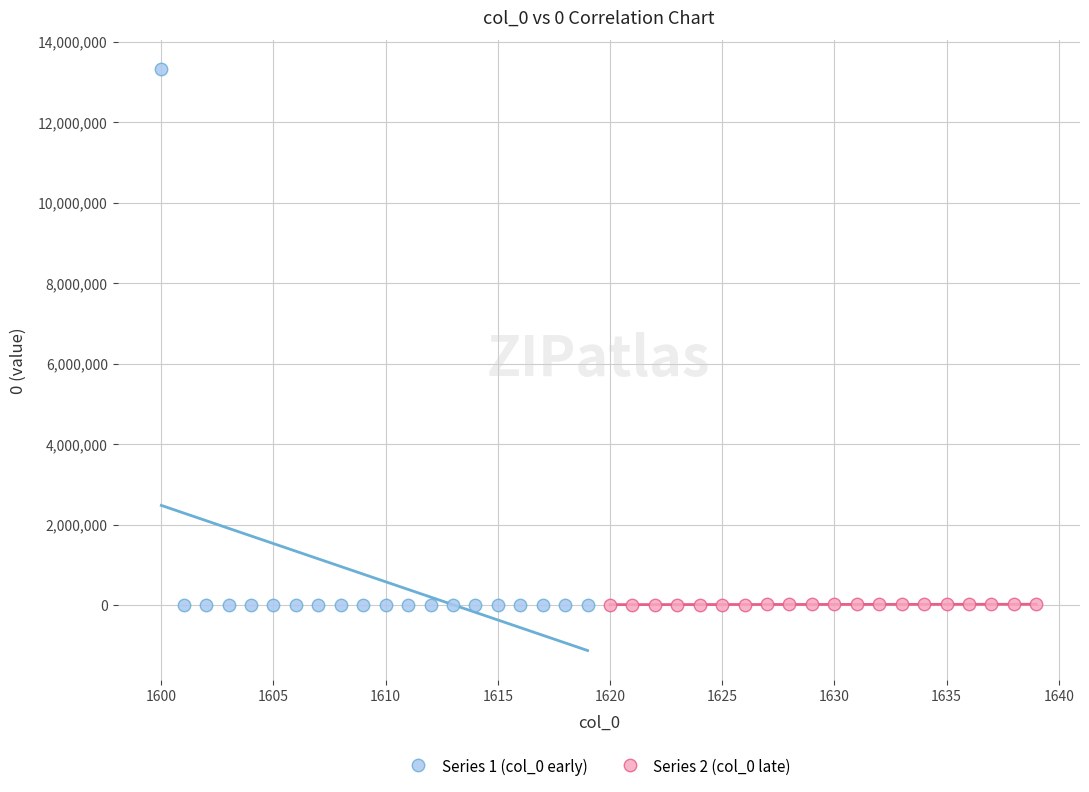

Which series has the widest spread of Y values?

Series 1 (col_0 early)